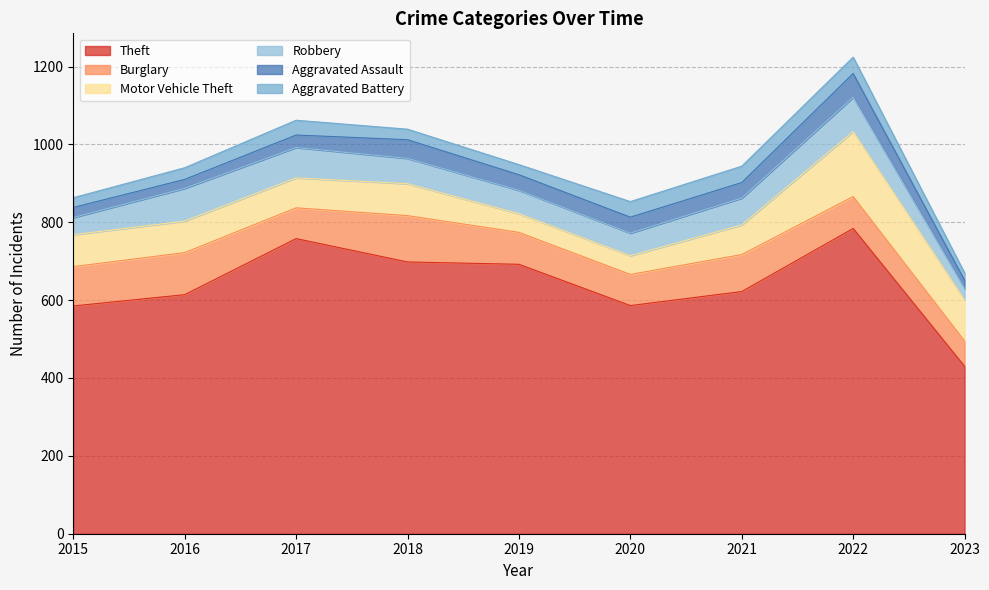

At how many categories does at least one series exceed 47?

9